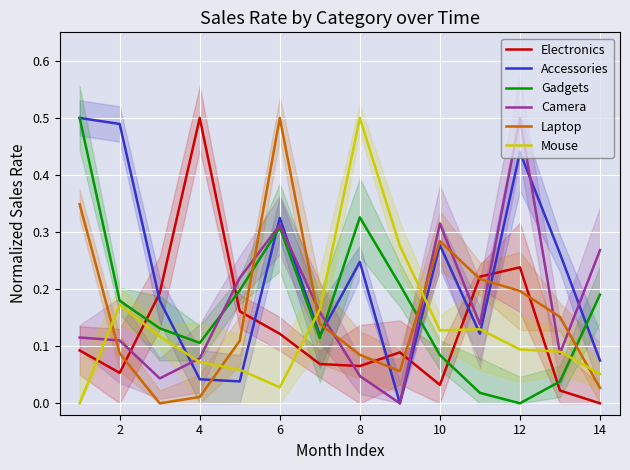

Reading left to right, transcribe all the data shown in this chart.

Electronics: 0.1	0.1	0.2	0.5	0.2	0.1	0.1	0.1	0.1	0.0	0.2	0.2	0.0	0.0
Accessories: 0.5	0.5	0.2	0.0	0.0	0.3	0.1	0.2	0.0	0.3	0.1	0.4	0.3	0.1
Gadgets: 0.5	0.2	0.1	0.1	0.2	0.3	0.1	0.3	0.2	0.1	0.0	0.0	0.0	0.2
Camera: 0.1	0.1	0.0	0.1	0.2	0.3	0.2	0.0	0.0	0.3	0.1	0.5	0.1	0.3
Laptop: 0.3	0.1	0.0	0.0	0.1	0.5	0.1	0.1	0.1	0.3	0.2	0.2	0.2	0.0
Mouse: 0.0	0.2	0.1	0.1	0.1	0.0	0.2	0.5	0.3	0.1	0.1	0.1	0.1	0.1